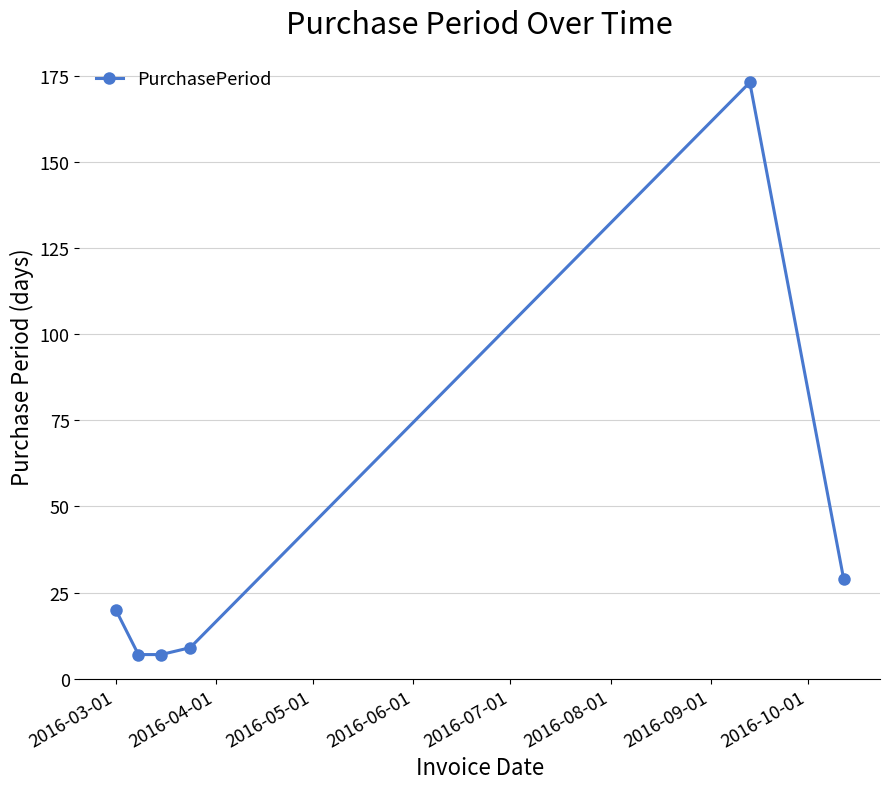

What is the difference between the maximum and minimum values?

166